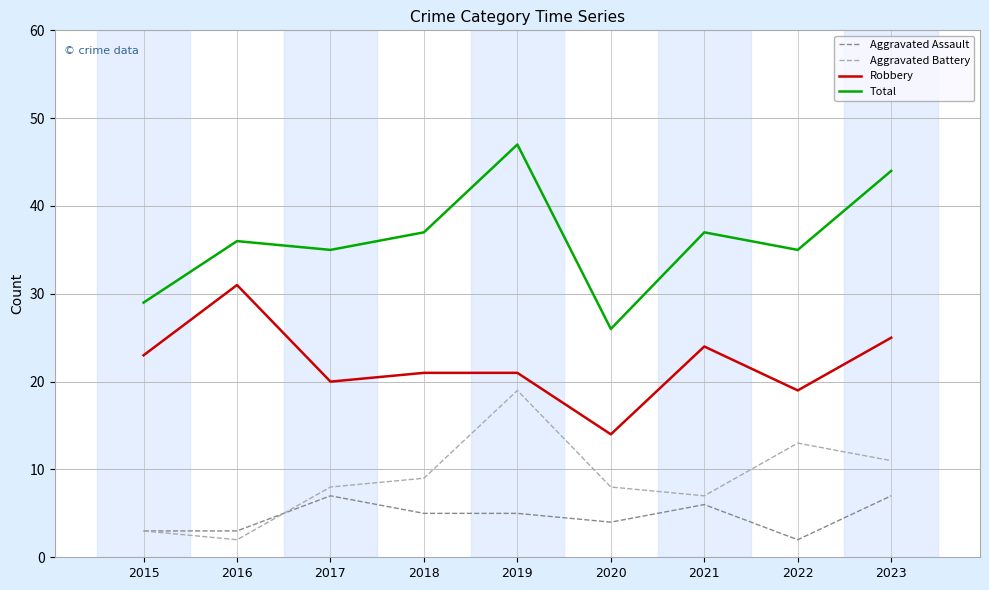

True or false: Robbery and Aggravated Battery intersect in this chart.

False